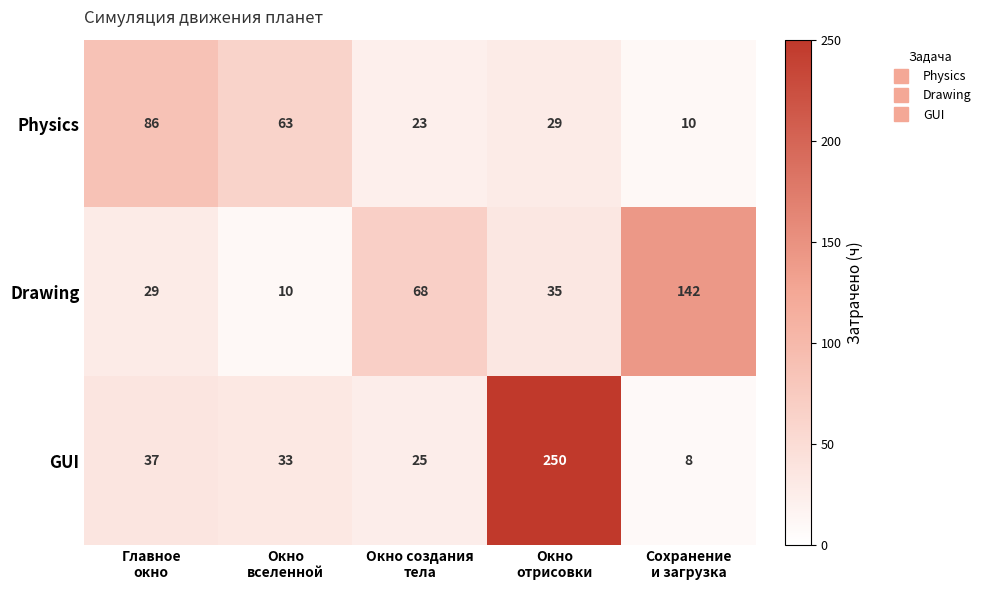

What is the maximum value shown in the chart?

250